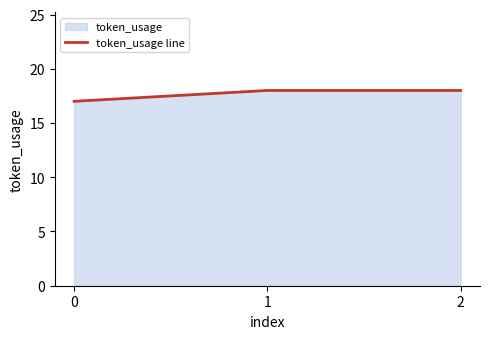

Which has a higher value, 1 or 0?

1